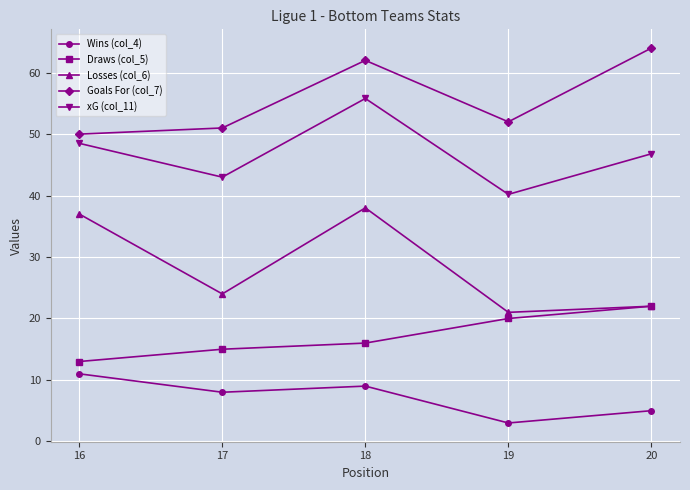

List the labels in order of Draws (col_5) value, smallest first.

16, 17, 18, 19, 20